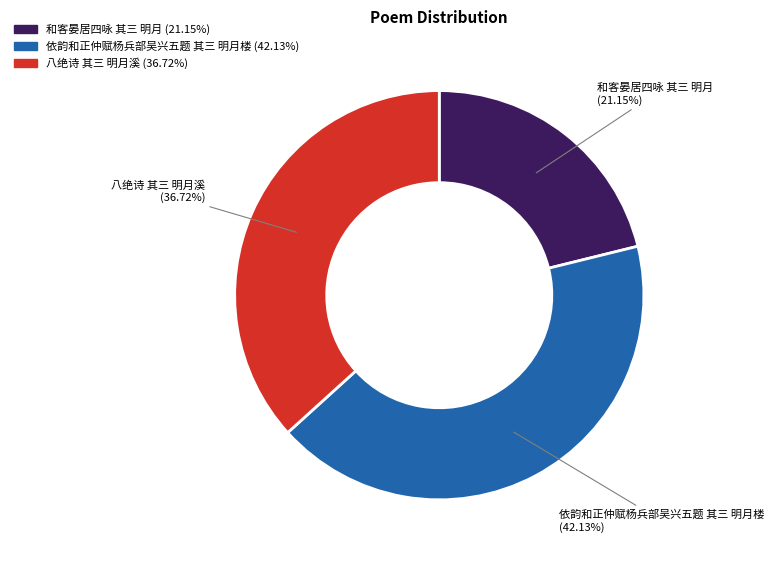

What is the largest slice in the pie chart?

依韵和正仲赋杨兵部吴兴五题 其三 明月楼